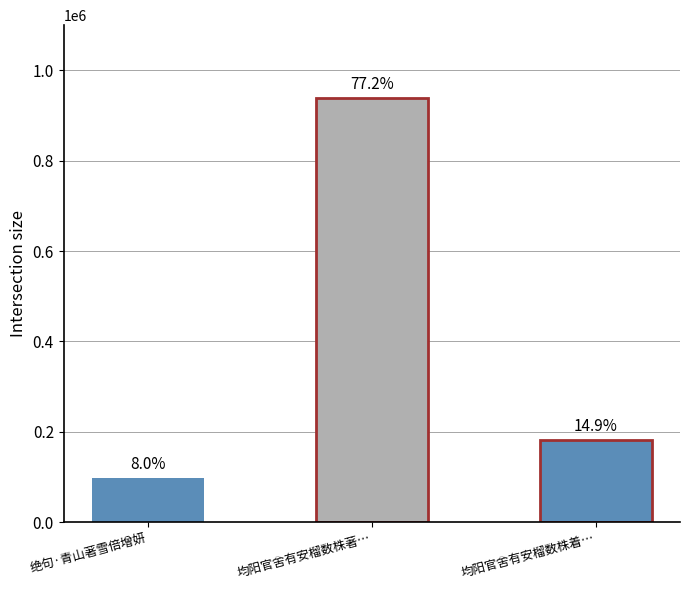

The chart shows a value of 938157 at 均阳官舍有安榴数株著花绝稀更增妍丽. True or false?

True